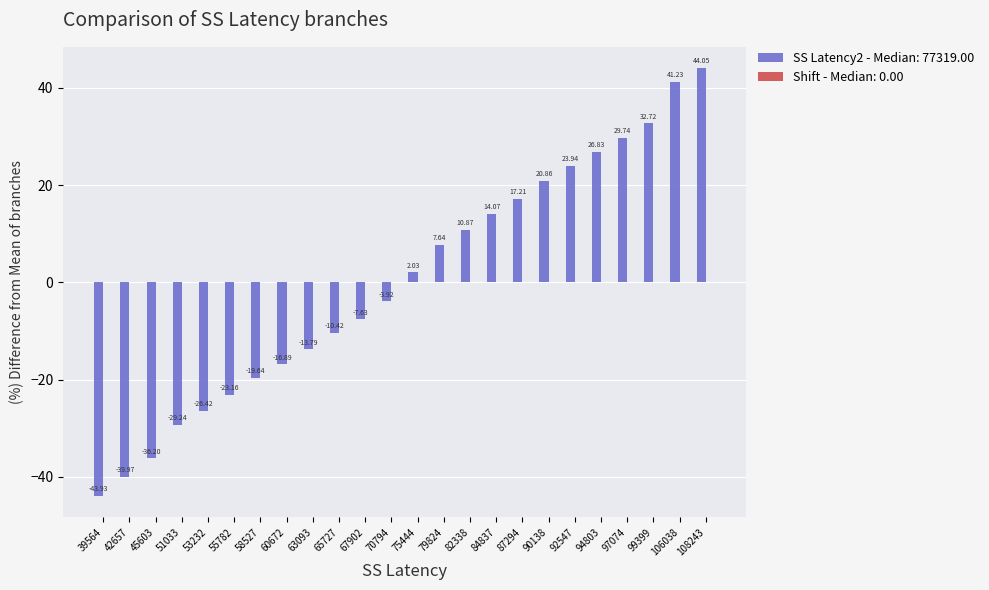

Between 65727 and 79824, which is larger?

79824